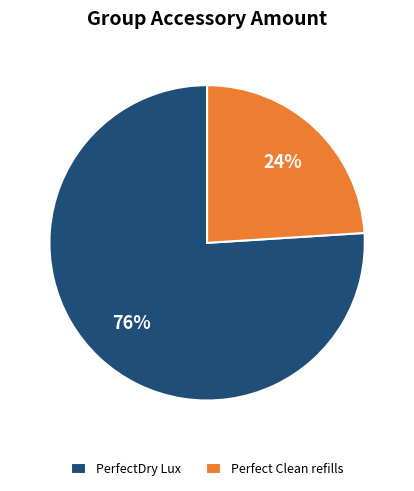

The PerfectDry Lux slice represents 65% of the pie. True or false?

False